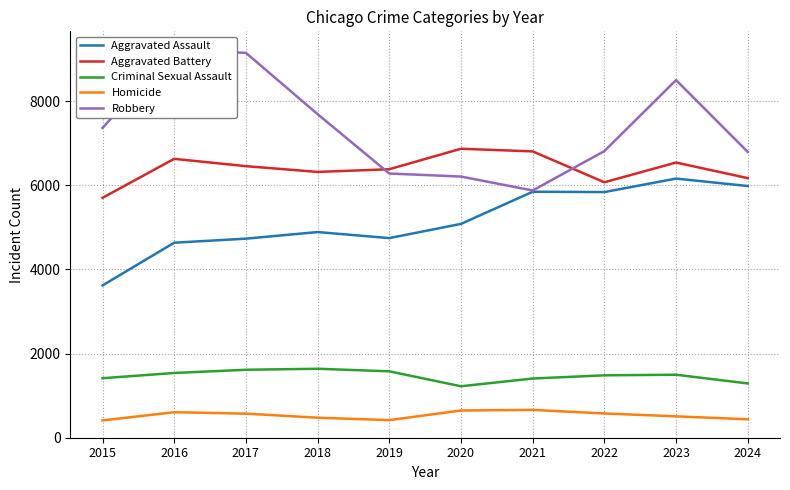

At which category does the chart reach its peak across all series?

2016